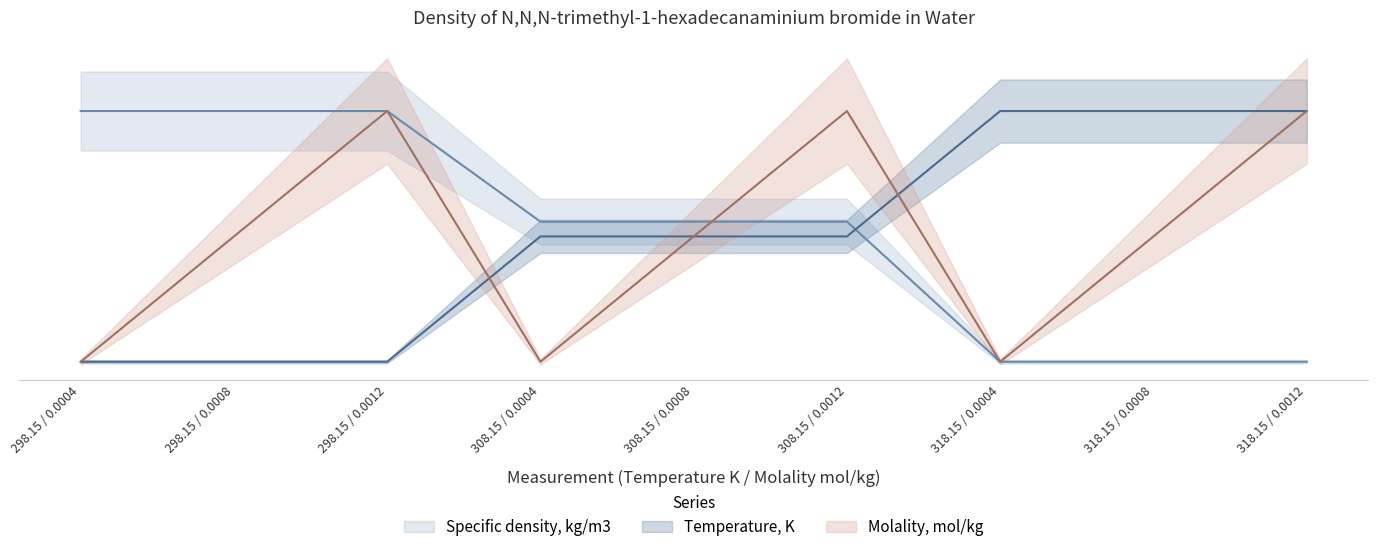

Between which two adjacent categories do Temperature, K and Specific density, kg/m3 first intersect?

308.15 / 0.0012 and 318.15 / 0.0004